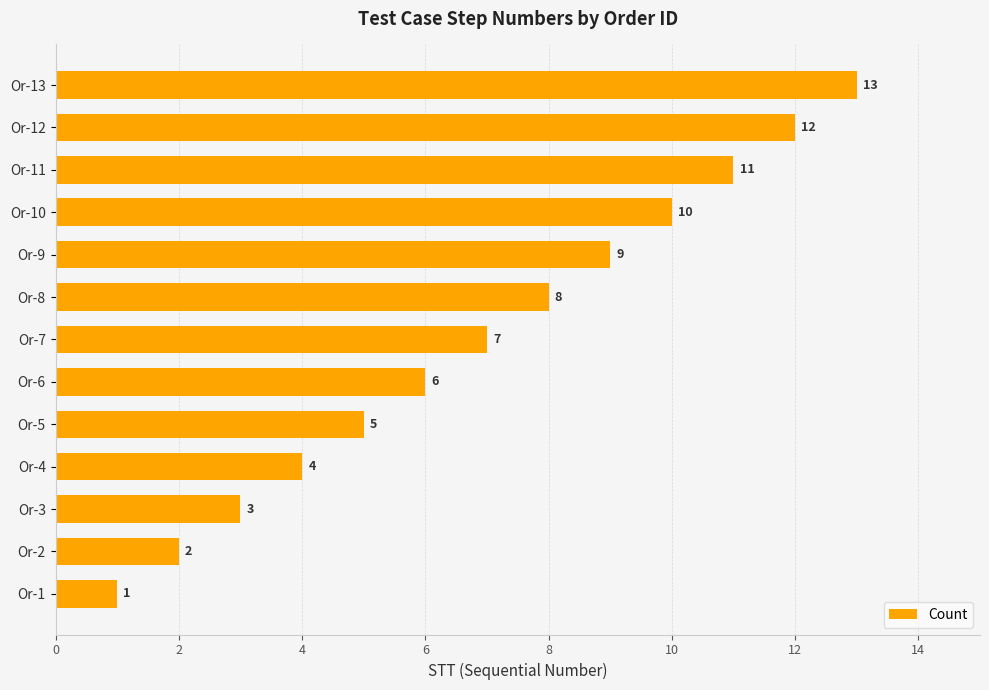

What is the sum of all values?

91